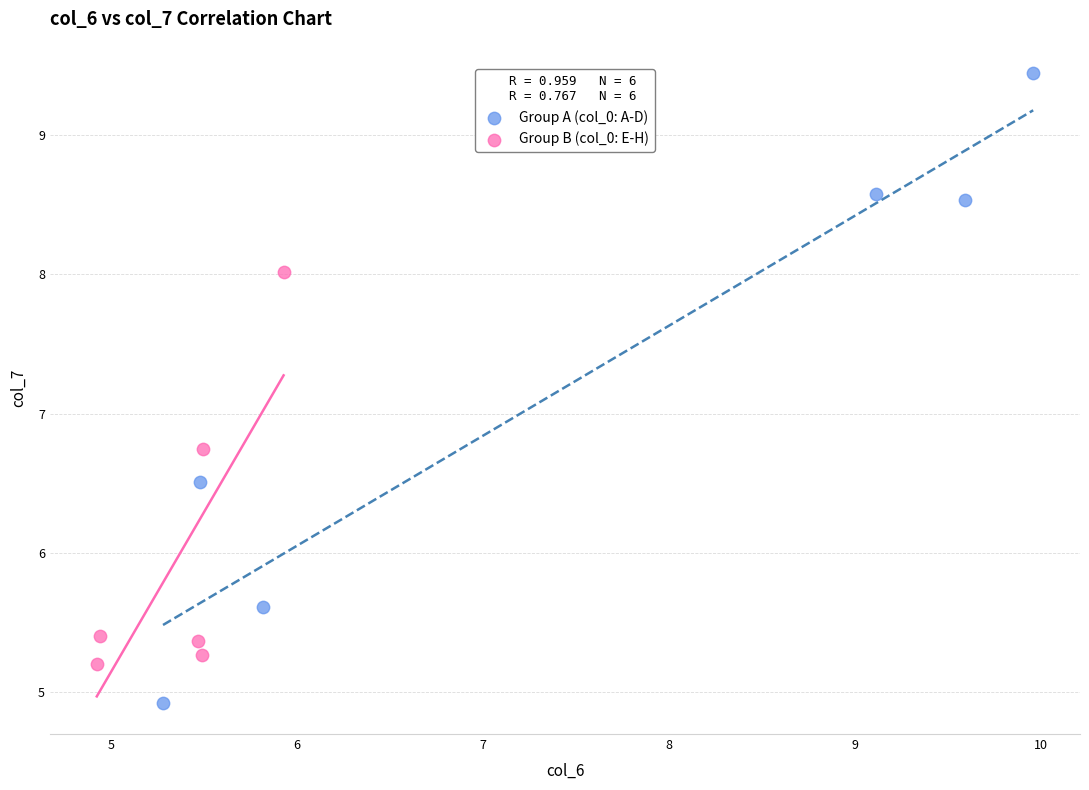

Which series contains the lowest Y value?

Group A (col_0: A-D)